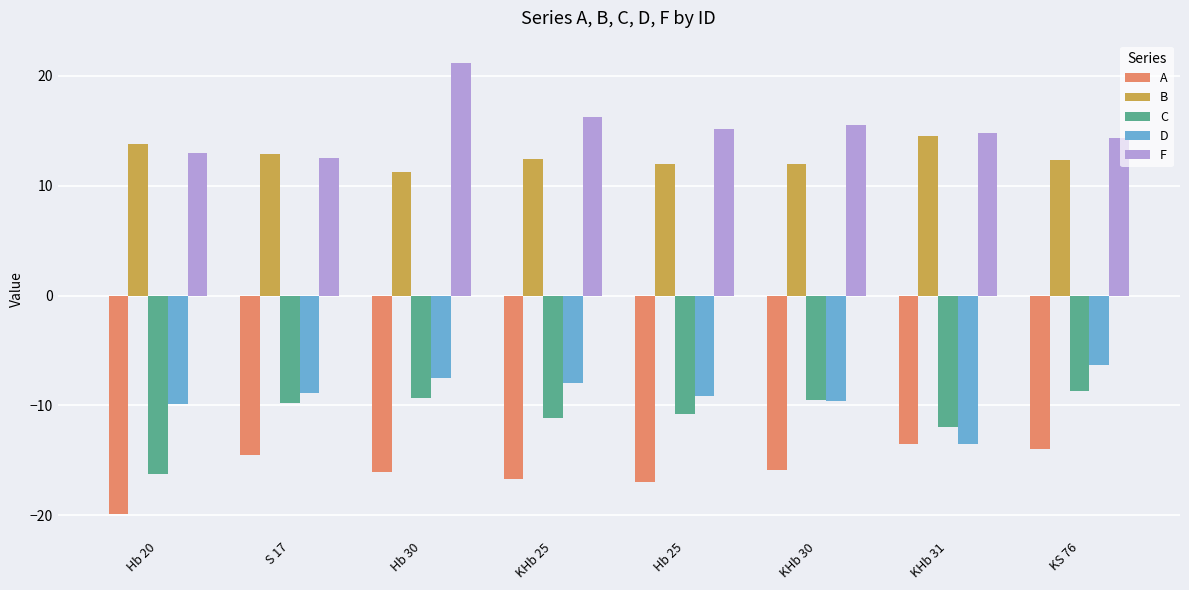

At Hb 25, list the series in order from largest to smallest.

F, B, D, C, A